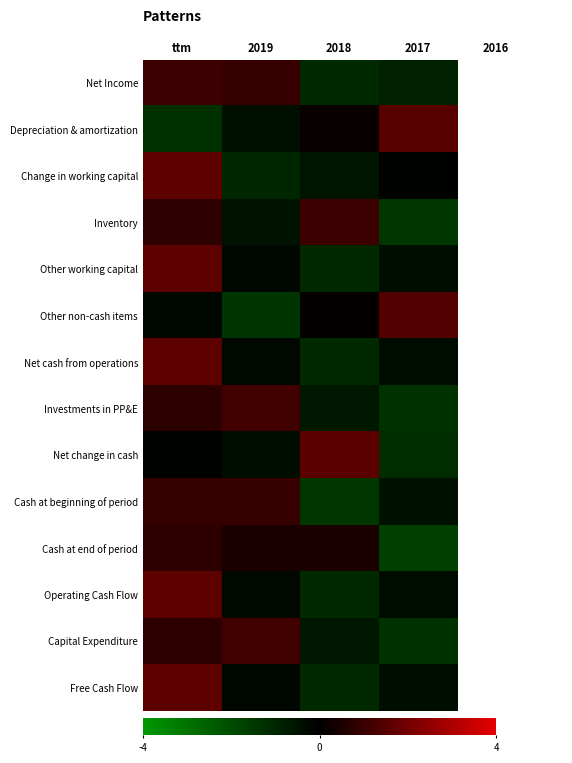

What is the minimum value shown in the chart?

-1.7